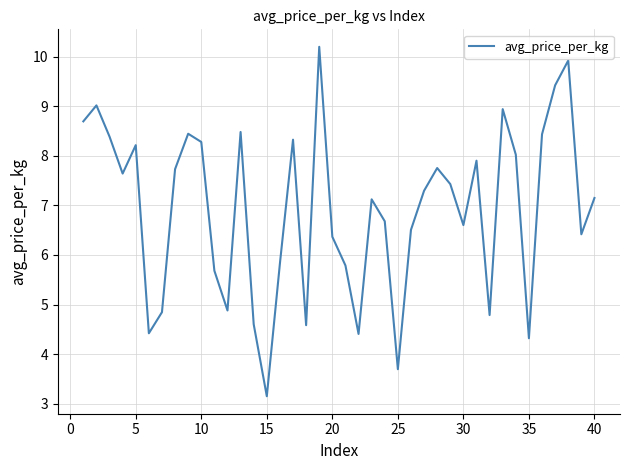

What is the minimum value shown in the chart?

3.1